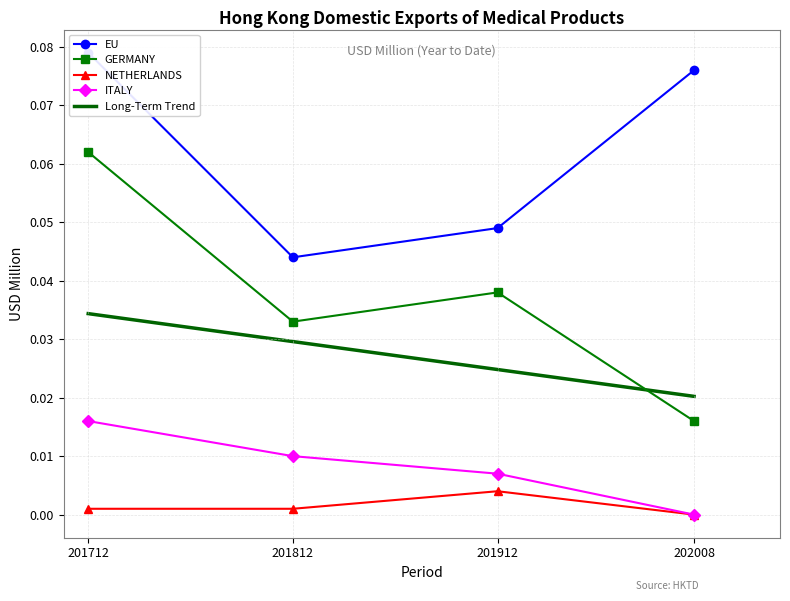

True or false: EU and NETHERLANDS cross at least once.

False